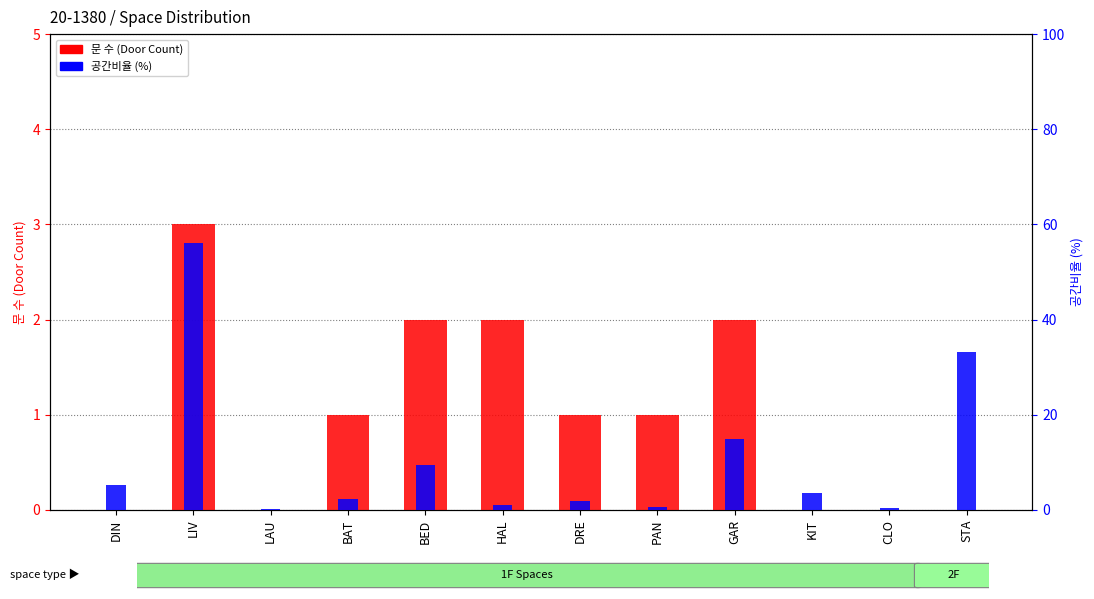

Reading right to left, list all the values displayed in this chart.

문 수 (Door Count): 0.0	0.0	0.0	2.0	1.0	1.0	2.0	2.0	1.0	0.0	3.0	0.0
공간비율 (%): 33.2	0.4	3.6	14.8	0.5	1.8	0.9	9.4	2.3	0.2	56.0	5.3